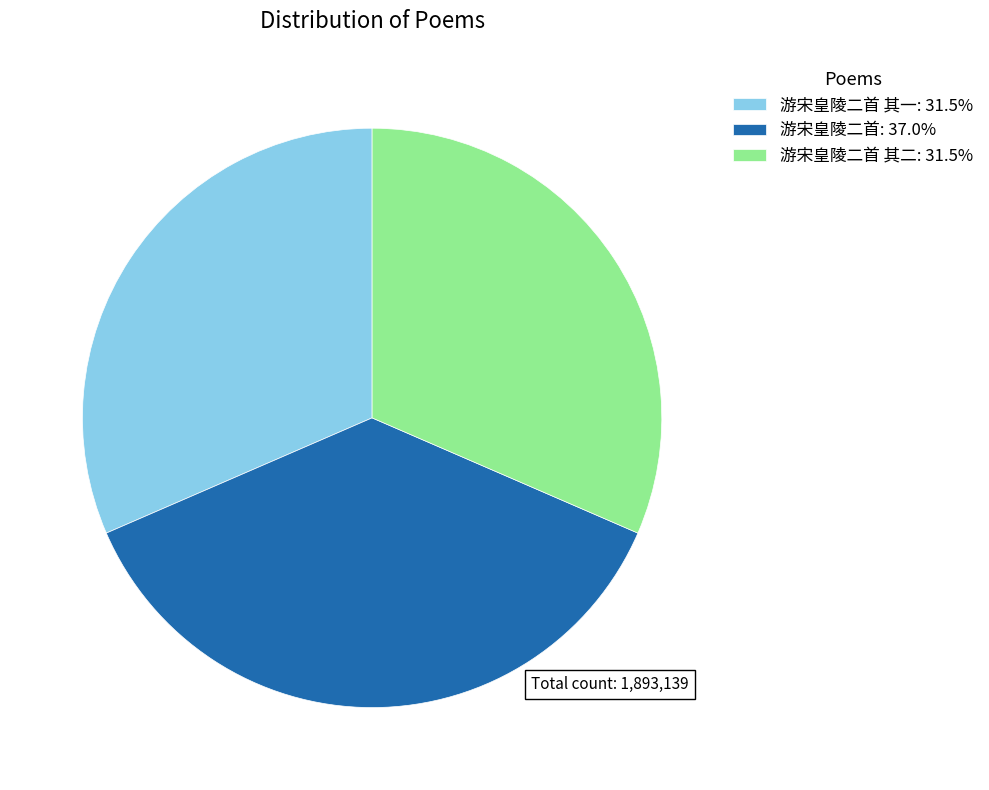

Approximately how many times larger is the value at 游宋皇陵二首 其二: 31.5% compared to 游宋皇陵二首 其一: 31.5%?

1.0